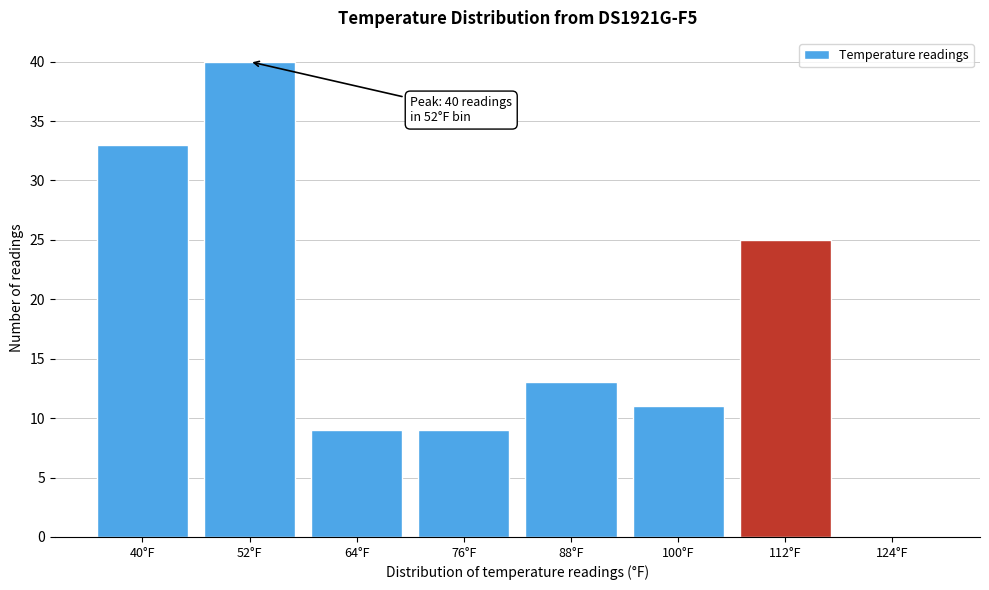

Reading left to right, transcribe all the data shown in this chart.

40°F=33	52°F=40	64°F=9	76°F=9	88°F=13	100°F=11	112°F=25	124°F=0